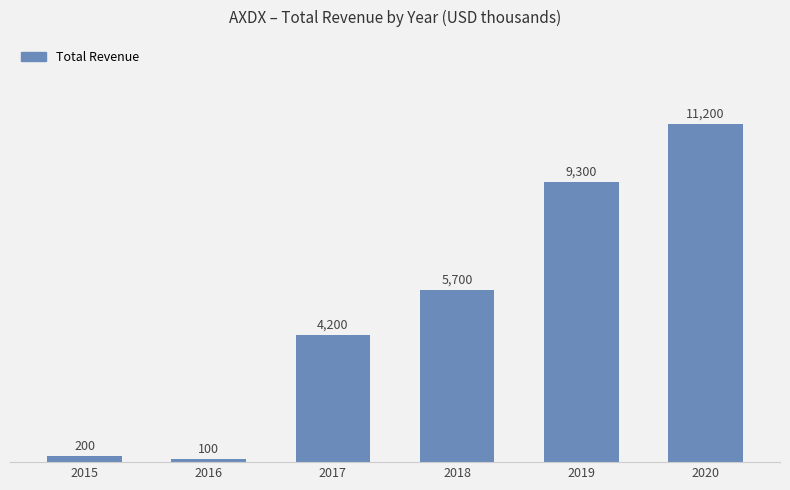

What is the value of the 6th bar from the left?

11200